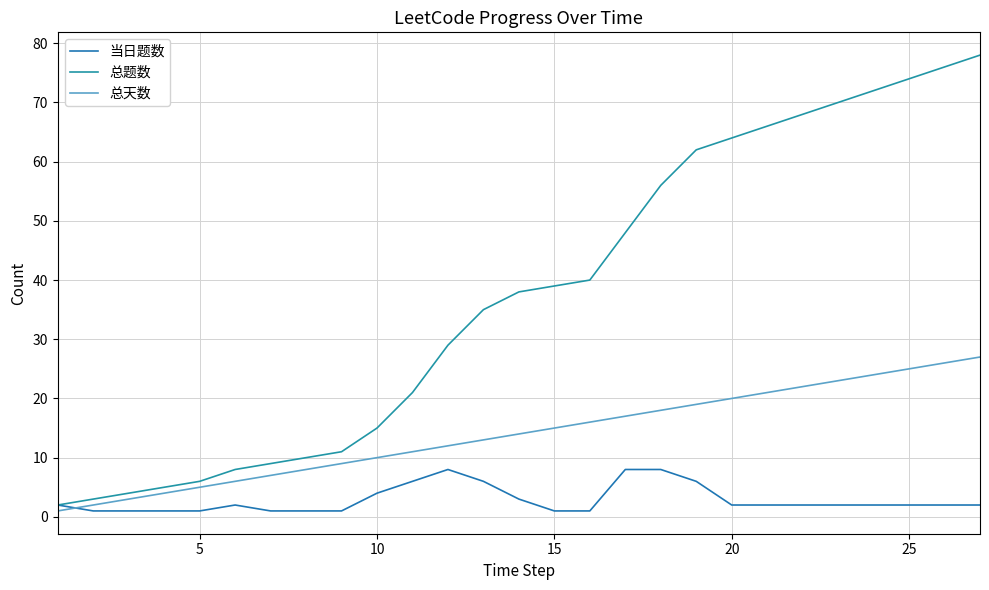

What is the minimum value shown in the chart?

1